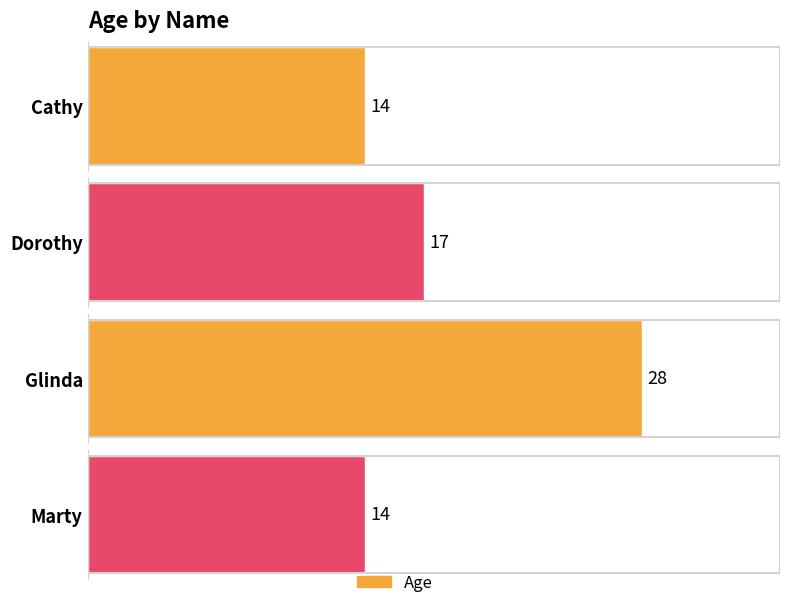

Count the number of values greater than 17.

1